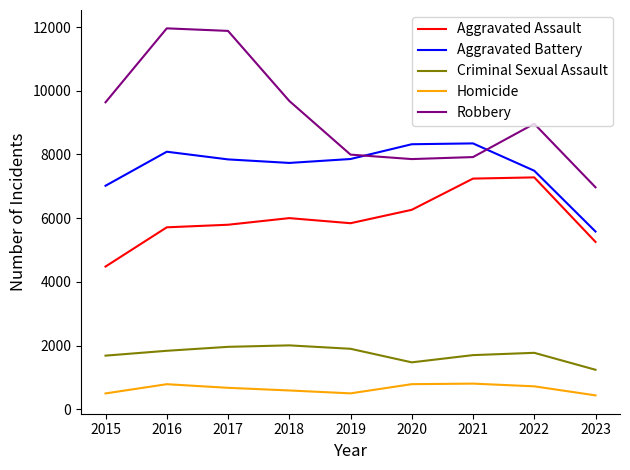

Does the chart have visible grid lines?

No